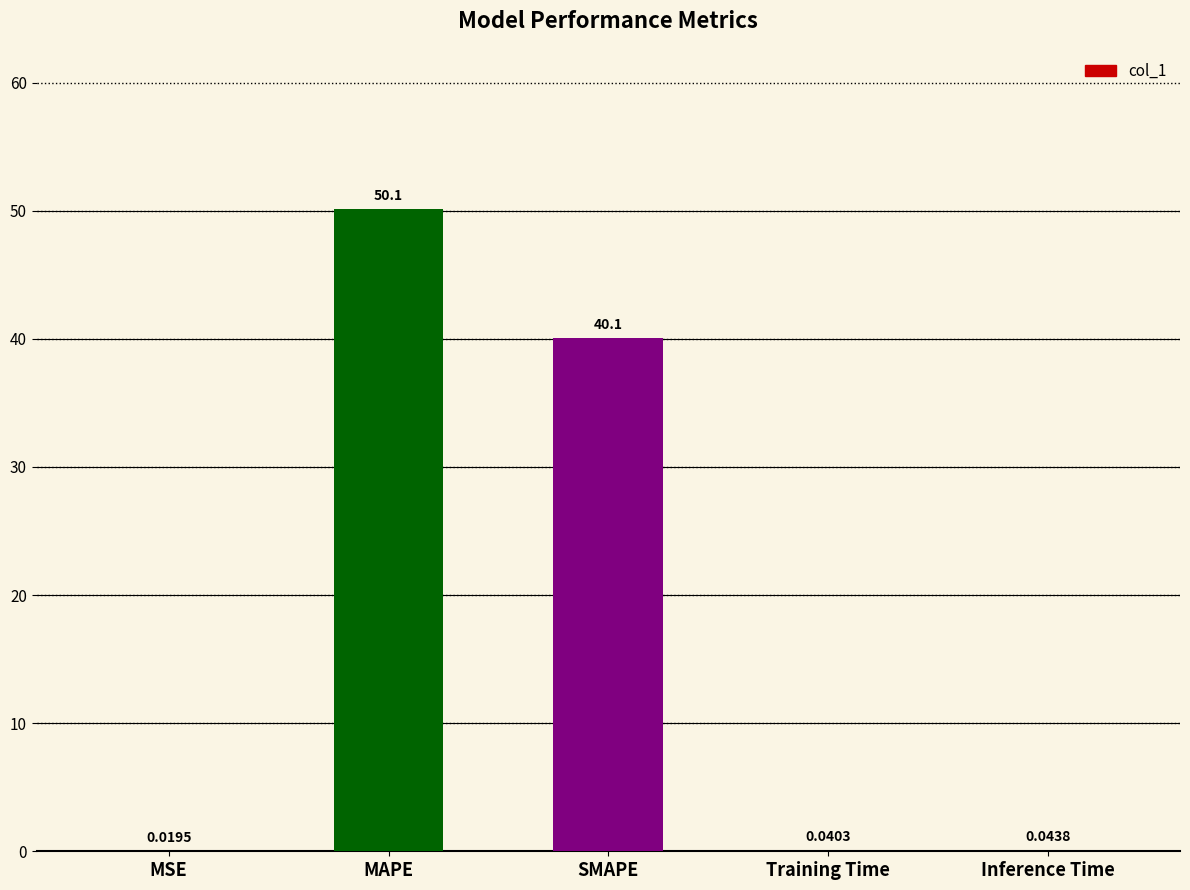

What is the change in value from SMAPE to Inference Time?

-40.0